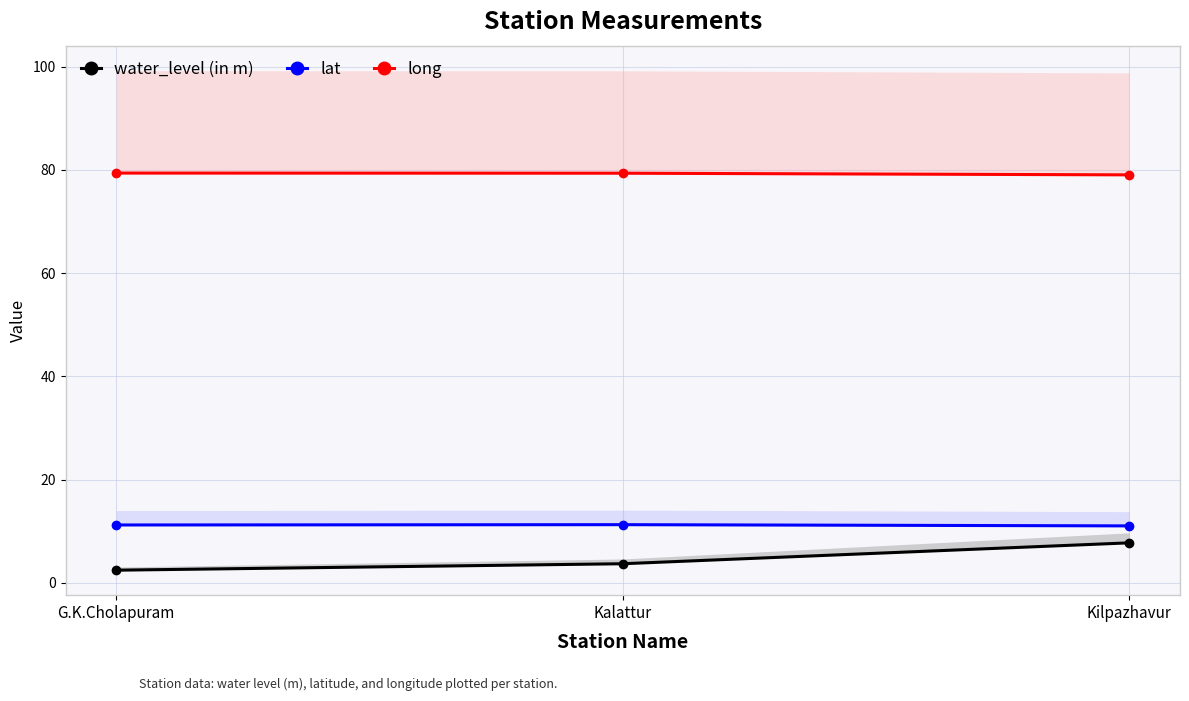

Is it true that water_level (in m) equals 2.5 at G.K.Cholapuram?

True